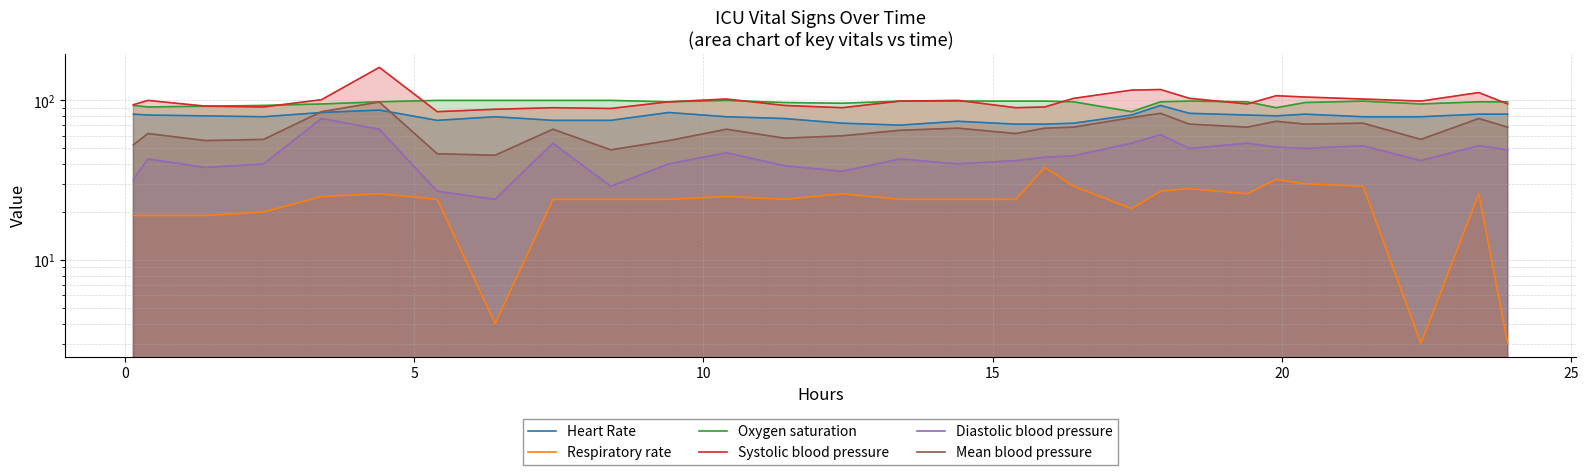

In Oxygen saturation, how many points are lower than both neighbors (excluding endpoints)?

6